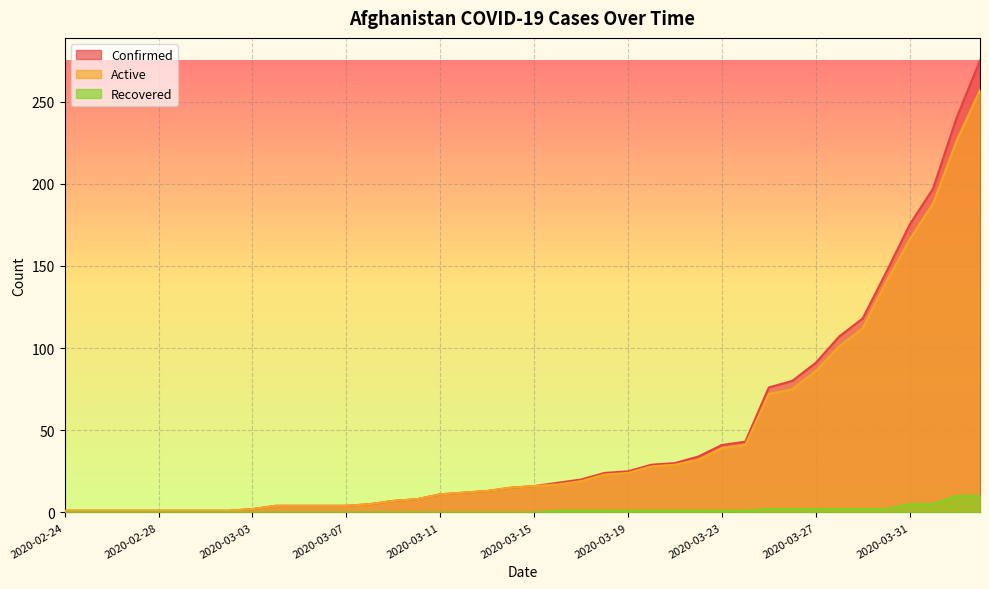

True or false: Active and Recovered intersect in this chart.

False